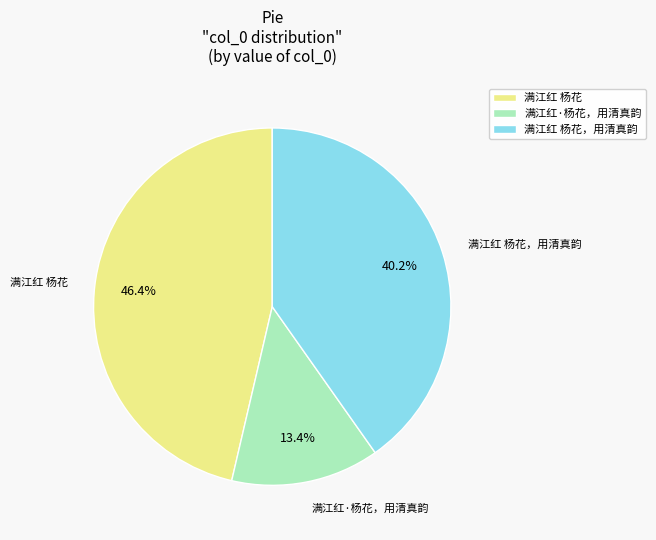

To the nearest percent, what percentage of the pie is 满江红 杨花，用清真韵?

40%